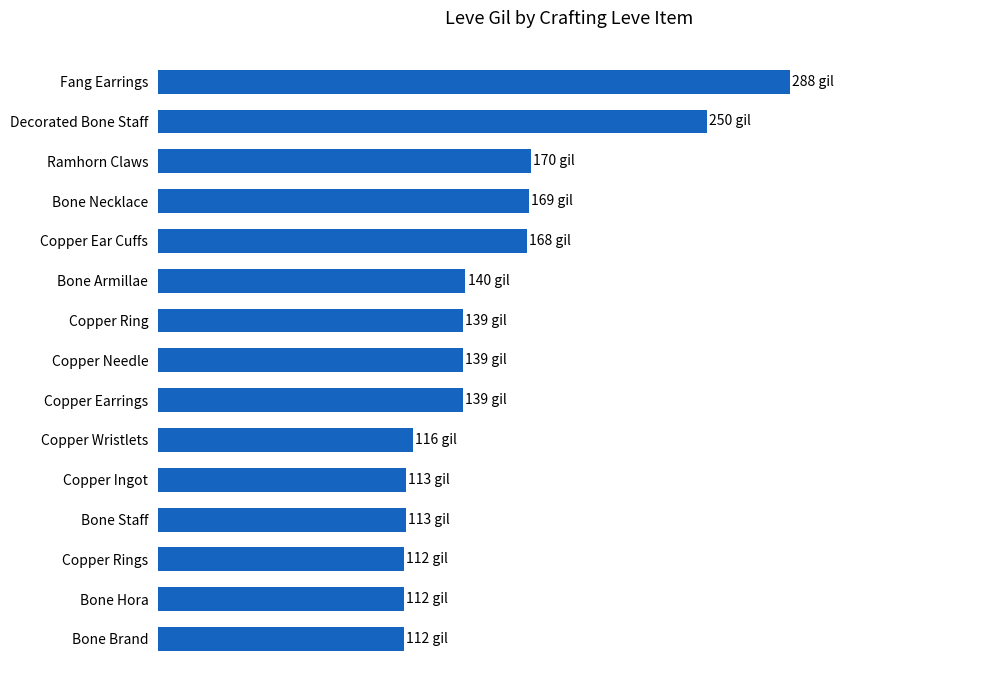

What is the difference between the maximum and minimum values?

176